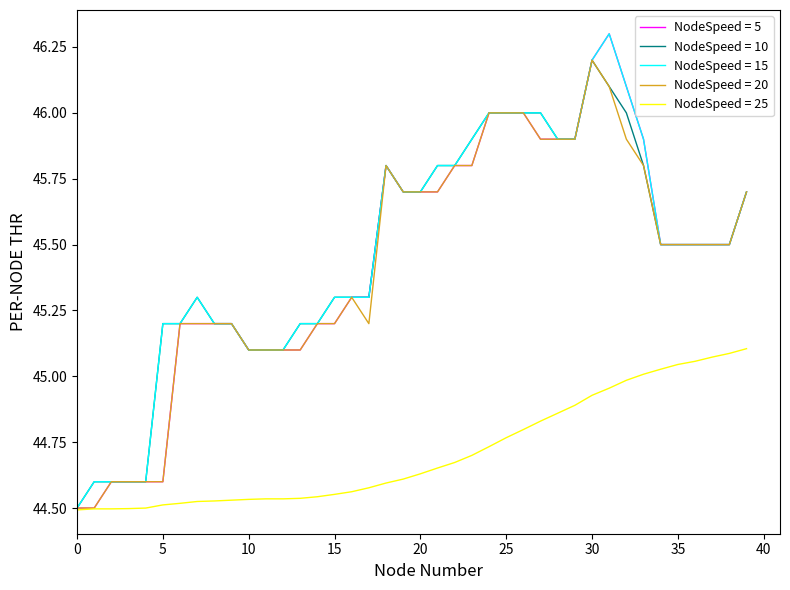

What is the highest value of the NodeSpeed = 10 series?

46.2